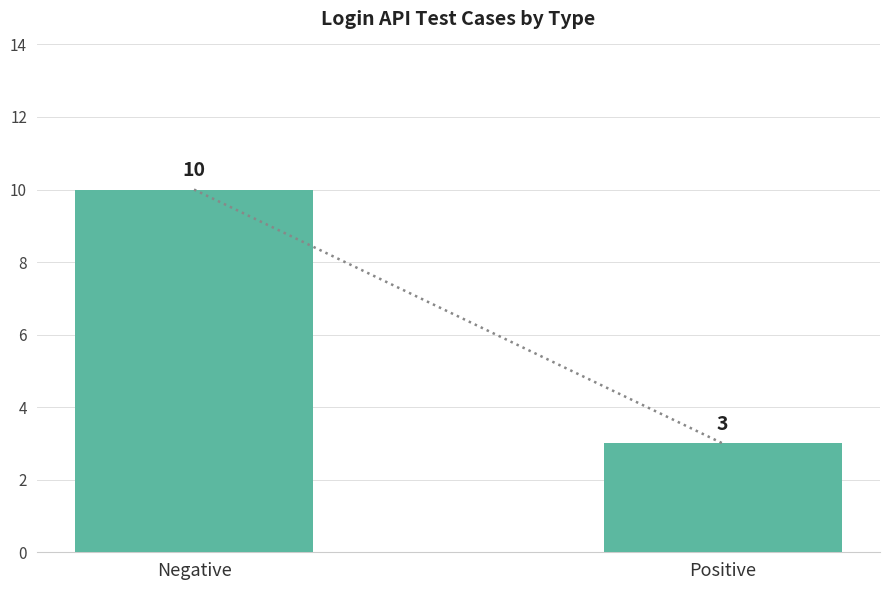

Which has a higher value, Negative or Positive?

Negative